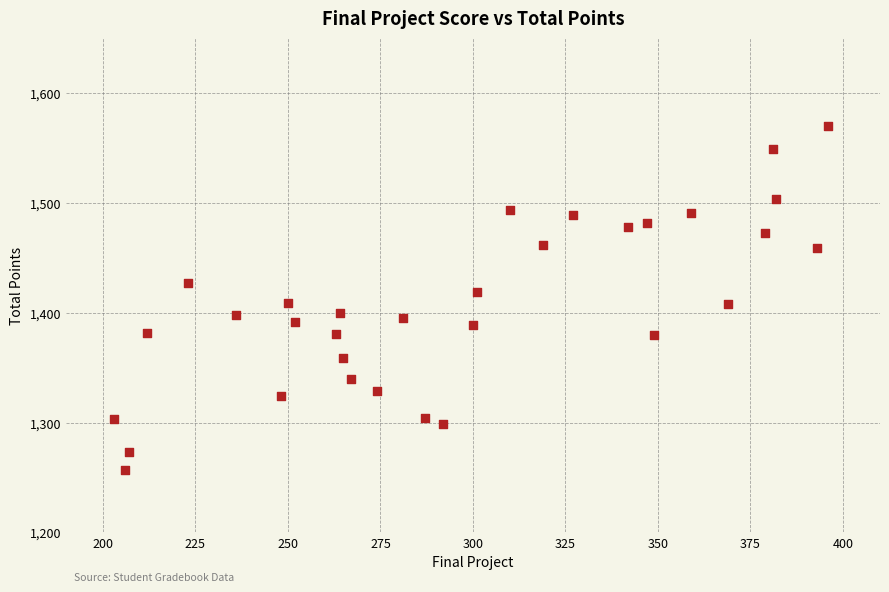

What is the range of X values (max minus min)?

193